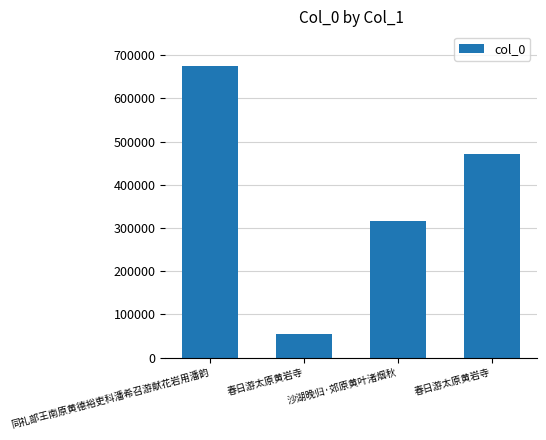

Approximately how many times larger is the value at 沙湖晚归·郊原黄叶渚烟秋 compared to 春日游太原黄岩寺?

5.7